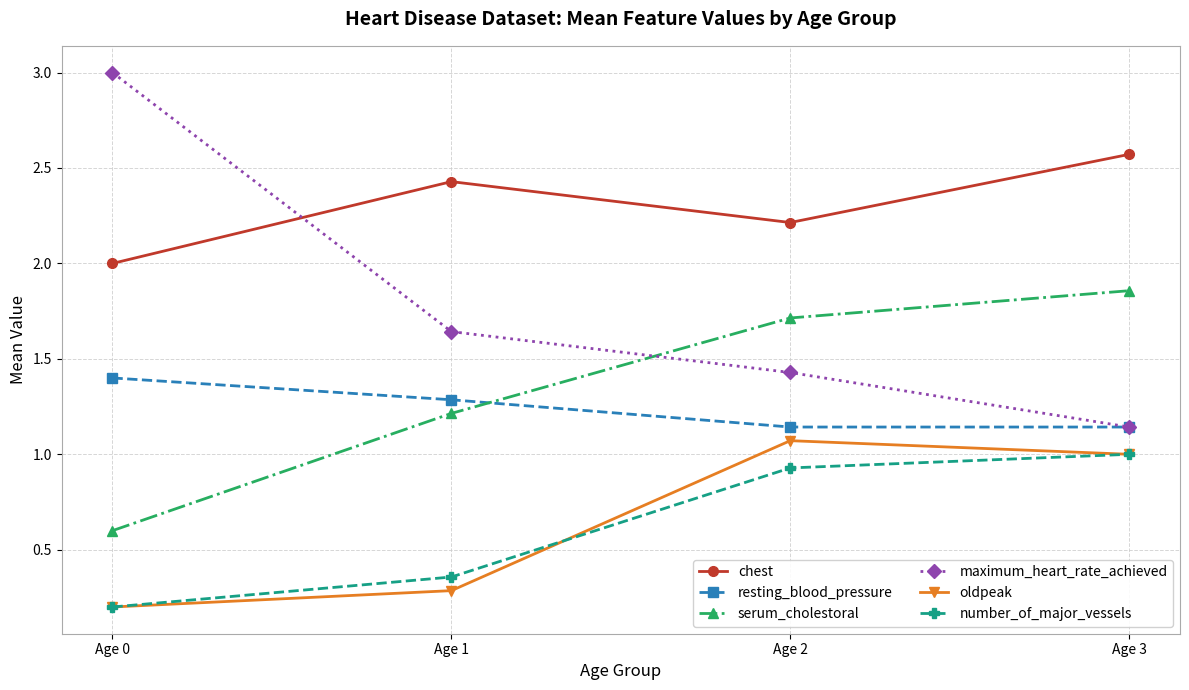

What is the maximum value shown in the chart?

3.0